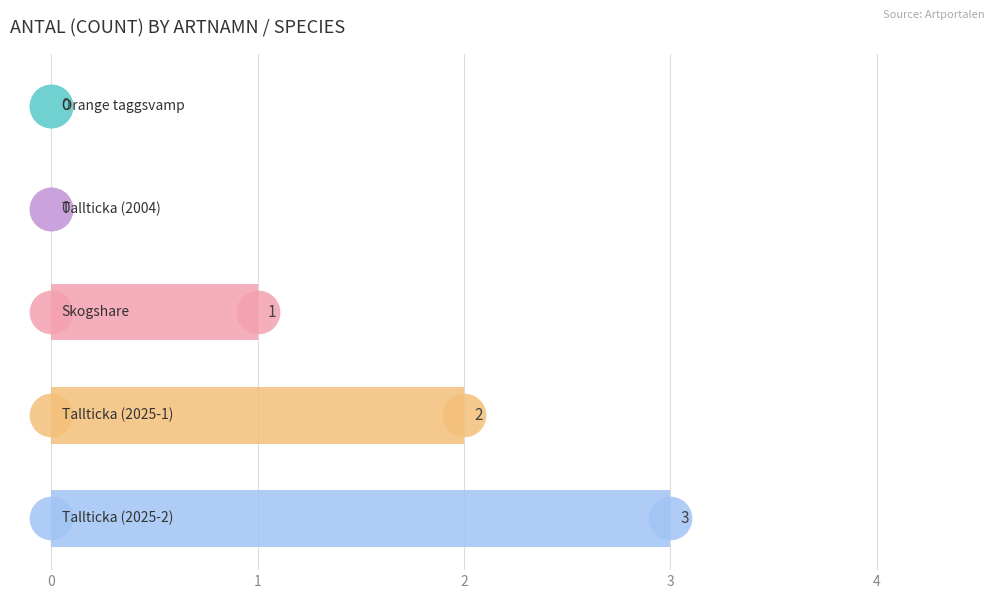

What is the change in value from 0 to 3?

-3